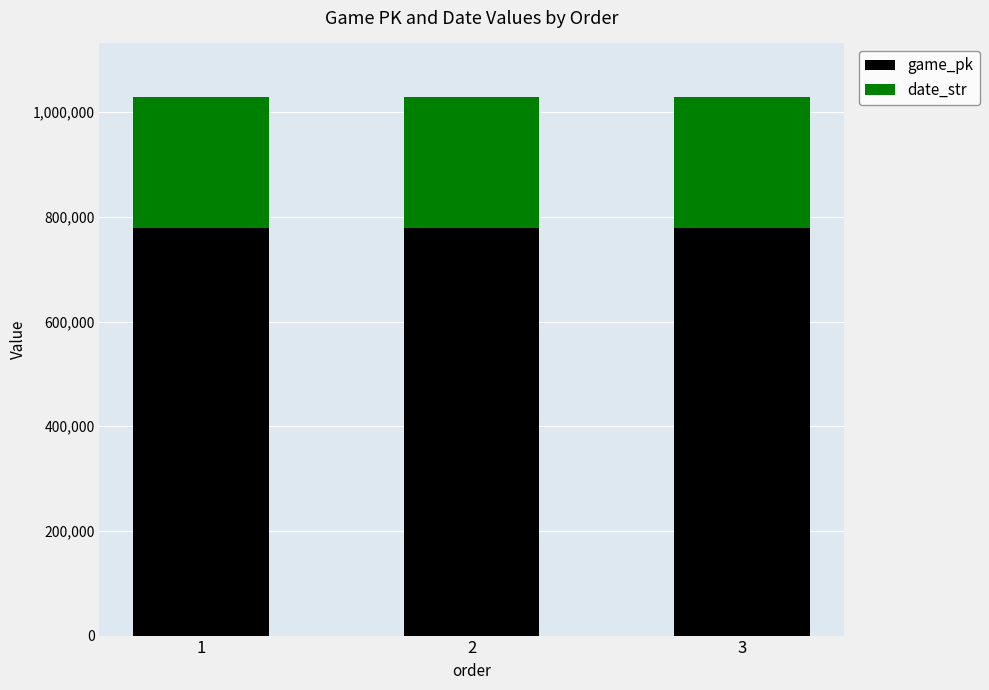

What are all the series names shown in the legend?

game_pk, date_str